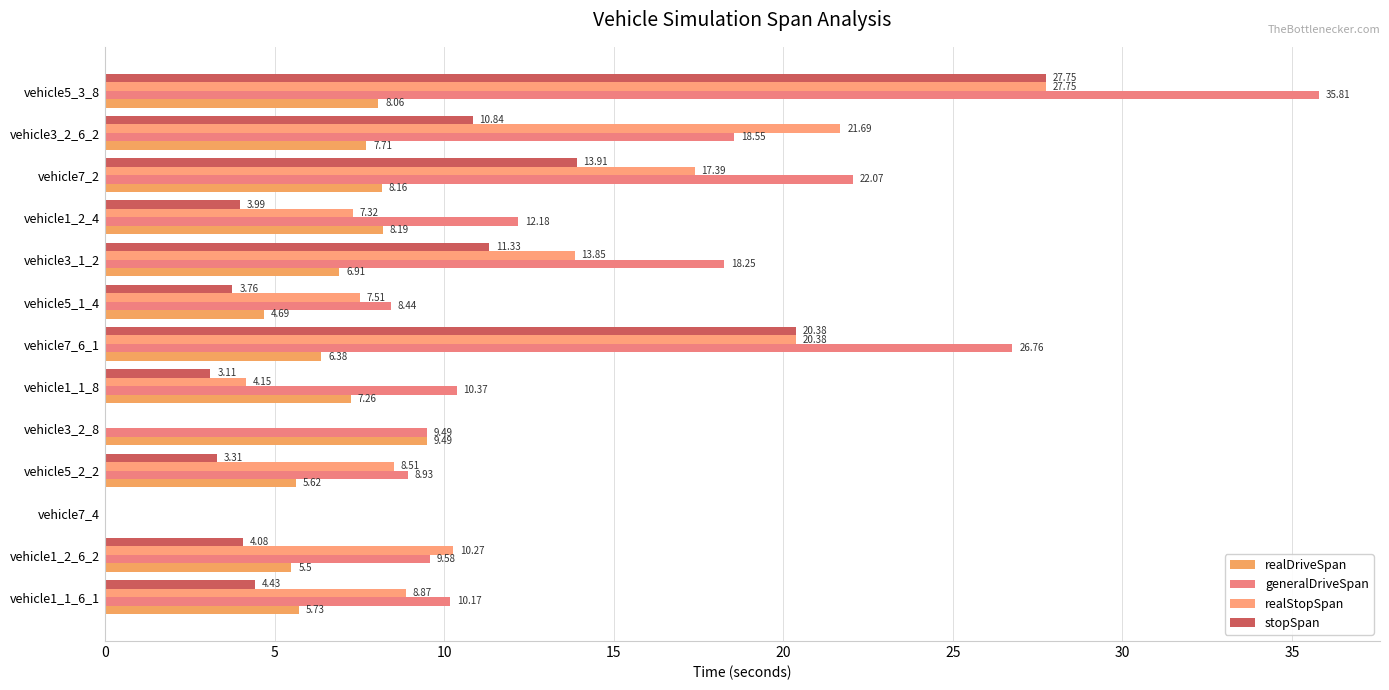

At which category is the sum across all series the highest?

vehicle5_3_8